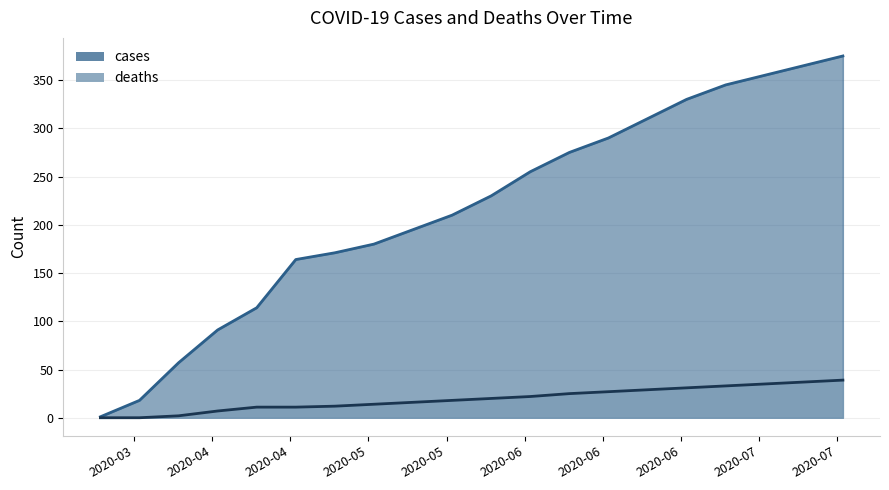

How many data points in cases are less than 230?

10